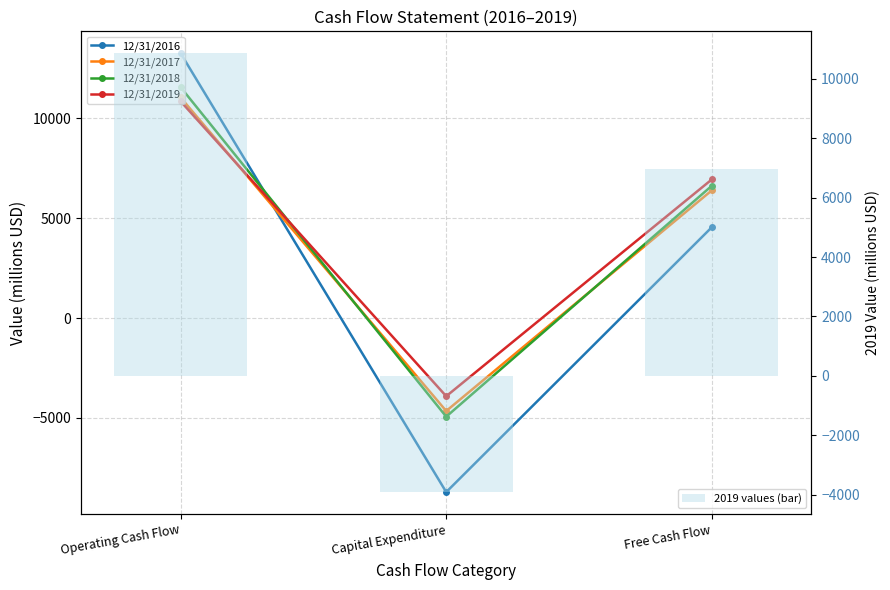

Which series changed the most between Operating Cash Flow and Free Cash Flow?

12/31/2016